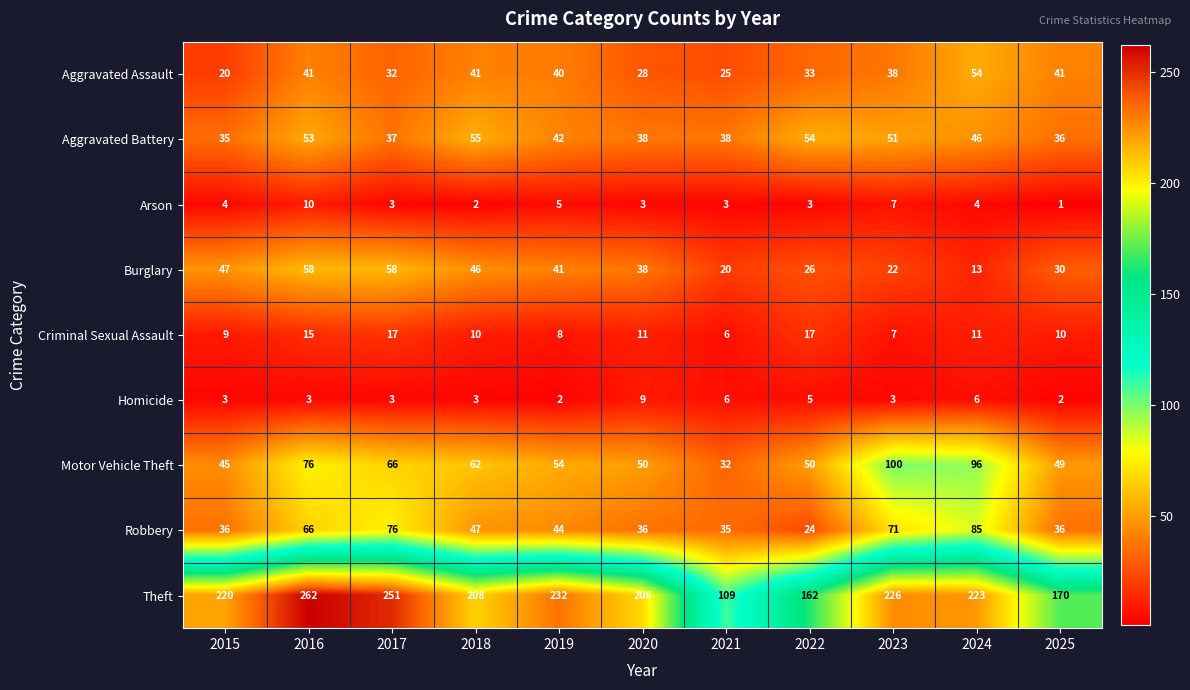

List the series in order of their peak value, lowest first.

Homicide, Arson, Criminal Sexual Assault, Aggravated Assault, Aggravated Battery, Burglary, Robbery, Motor Vehicle Theft, Theft